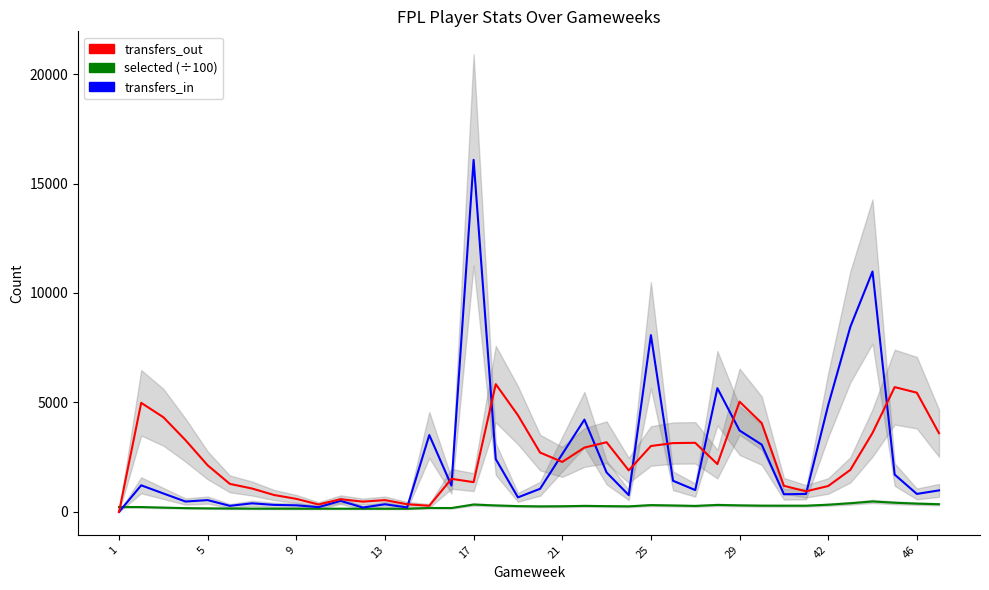

At how many categories does at least one series exceed 8745?

2